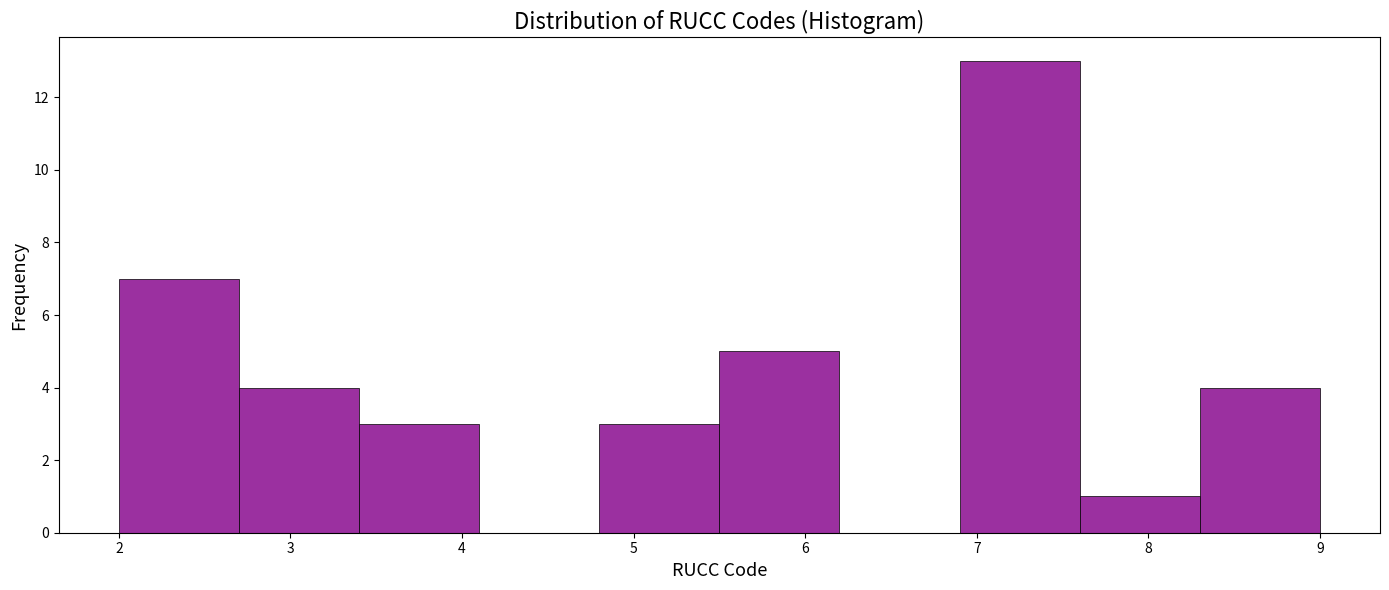

Over which range of the x-axis is the bar tallest?

6.9 to 7.6